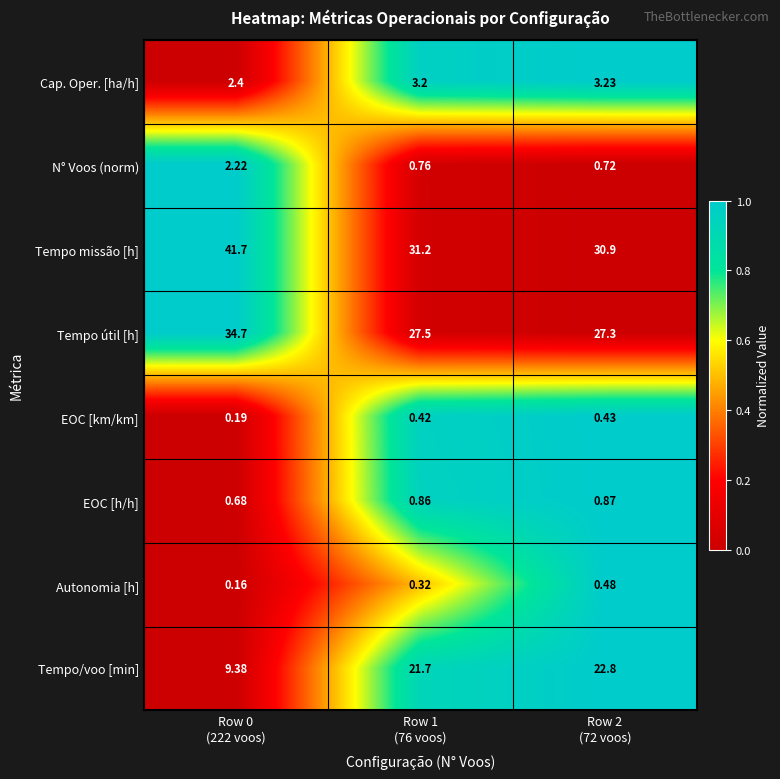

Between Row 0
(222 voos) and Row 2
(72 voos), which series saw the biggest shift?

Tempo/voo [min]